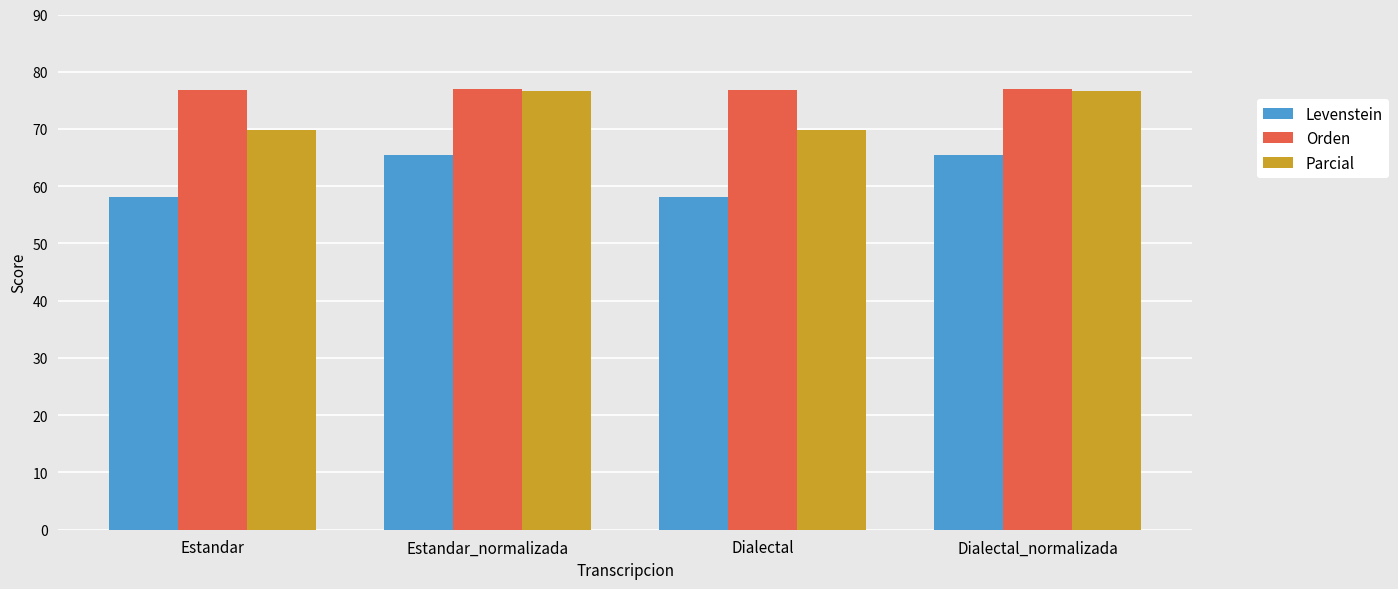

List the series in order of their overall mean, highest first.

Orden, Parcial, Levenstein